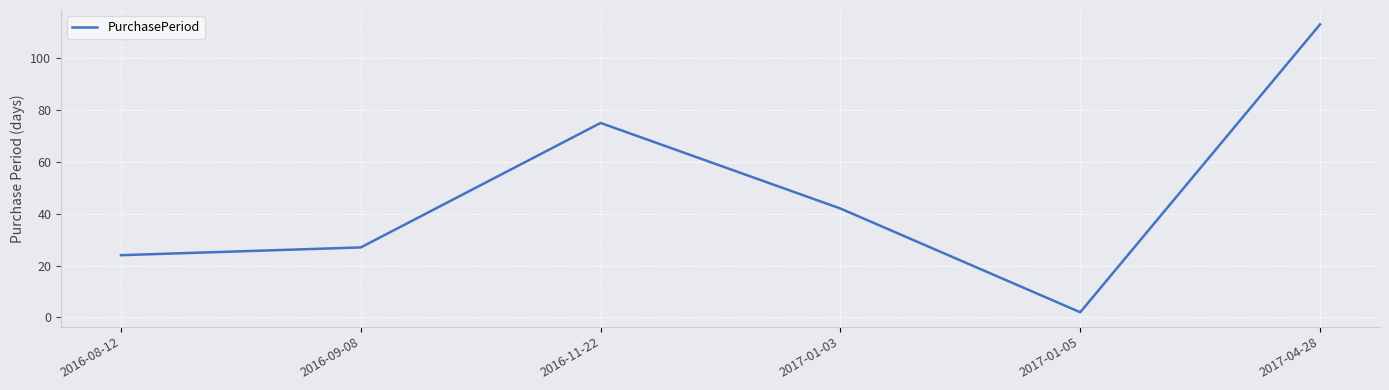

What is the difference between the maximum and minimum values?

111